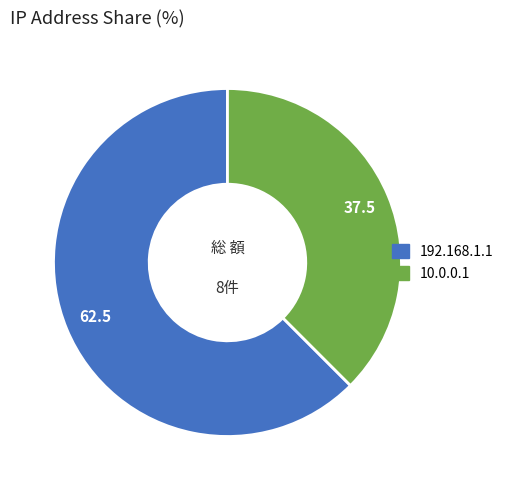

Combined, do 192.168.1.1 and 10.0.0.1 account for over 50%?

Yes